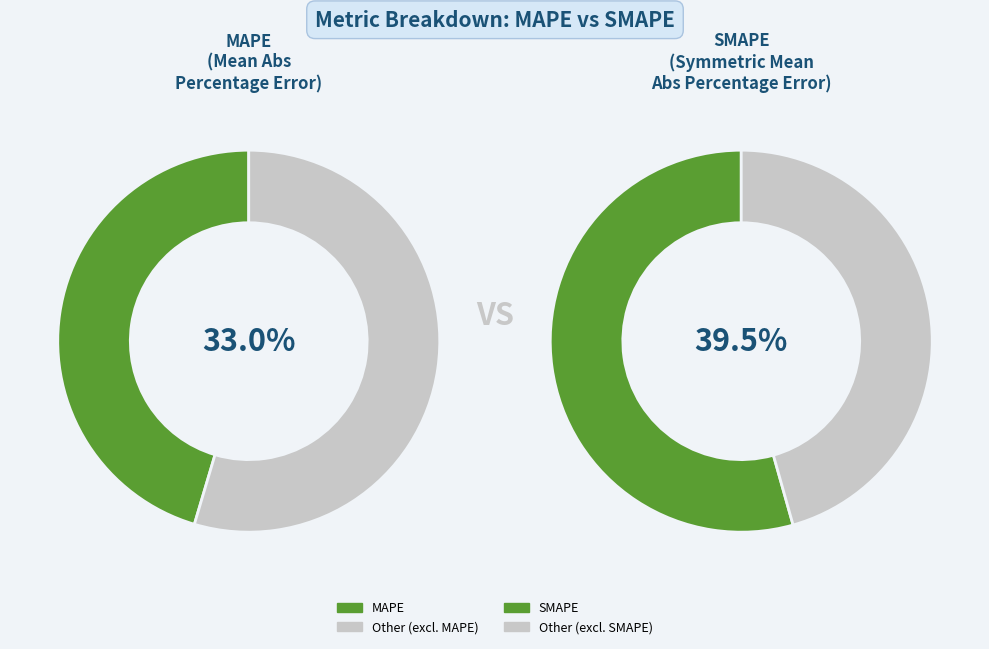

Which slice represents more than half of the pie?

SMAPE